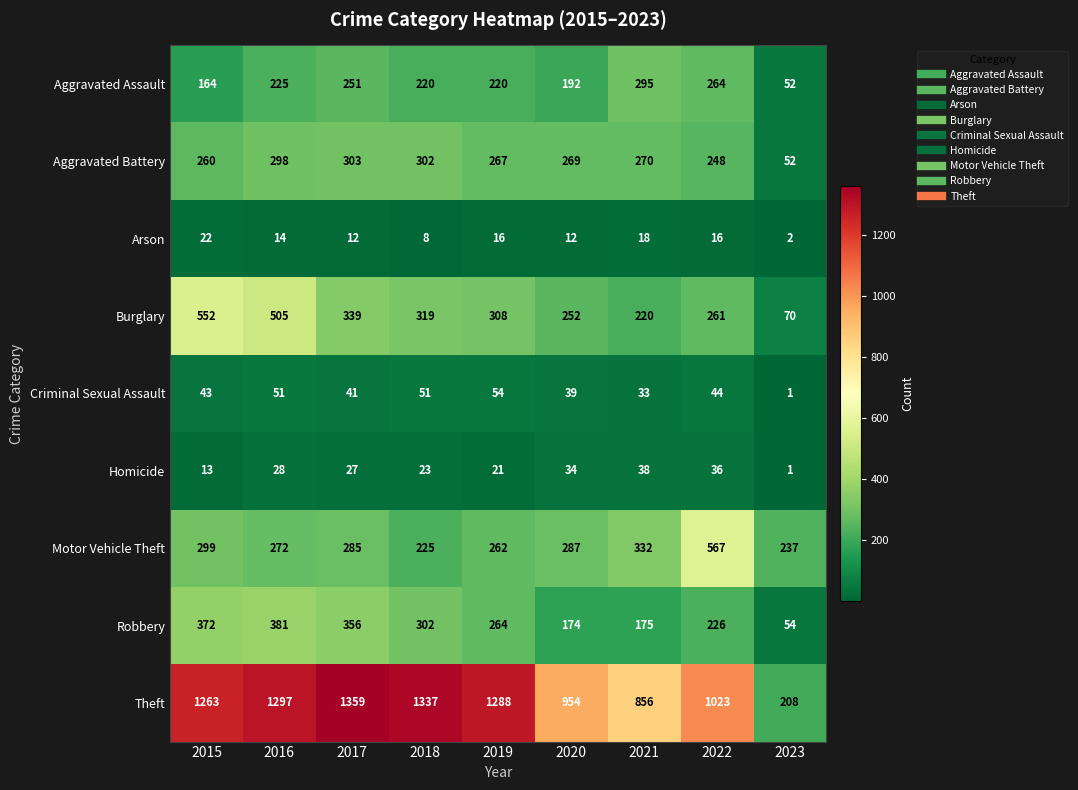

At which category is the sum across all series the highest?

2016